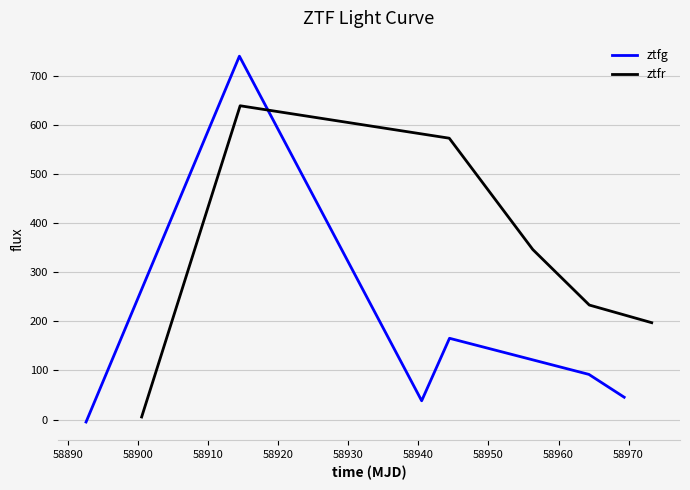

What are all the series names shown in the legend?

ztfg, ztfr